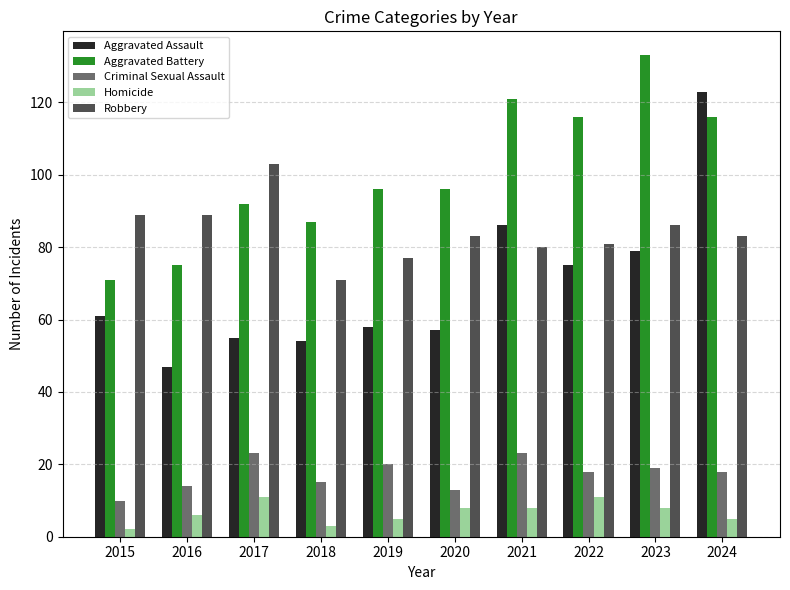

What is the approximate value of Aggravated Assault at 2024?

123